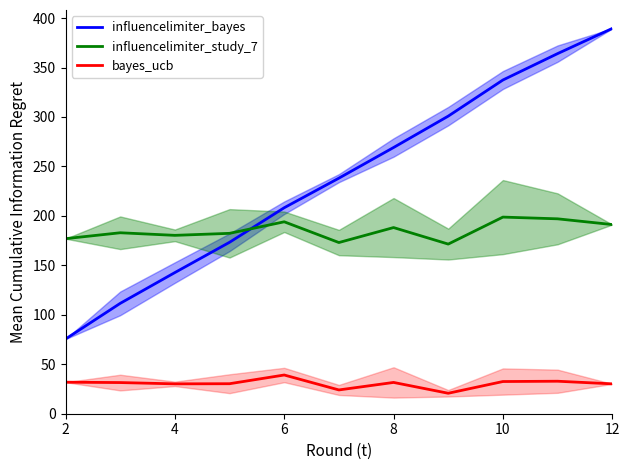

What is the difference between the bayes_ucb values at 2 and 10?

0.7